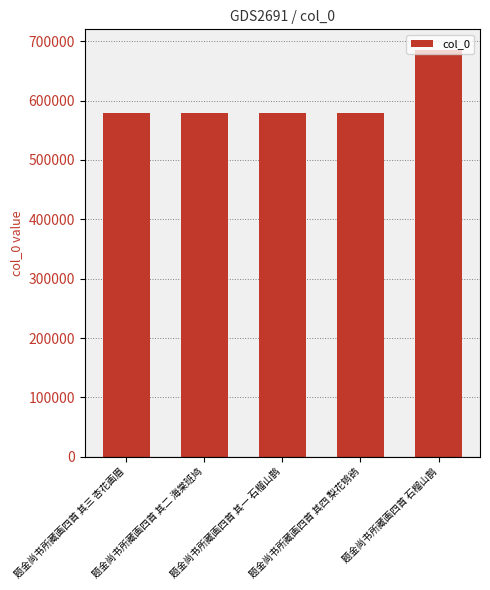

Are the bars horizontal?

No